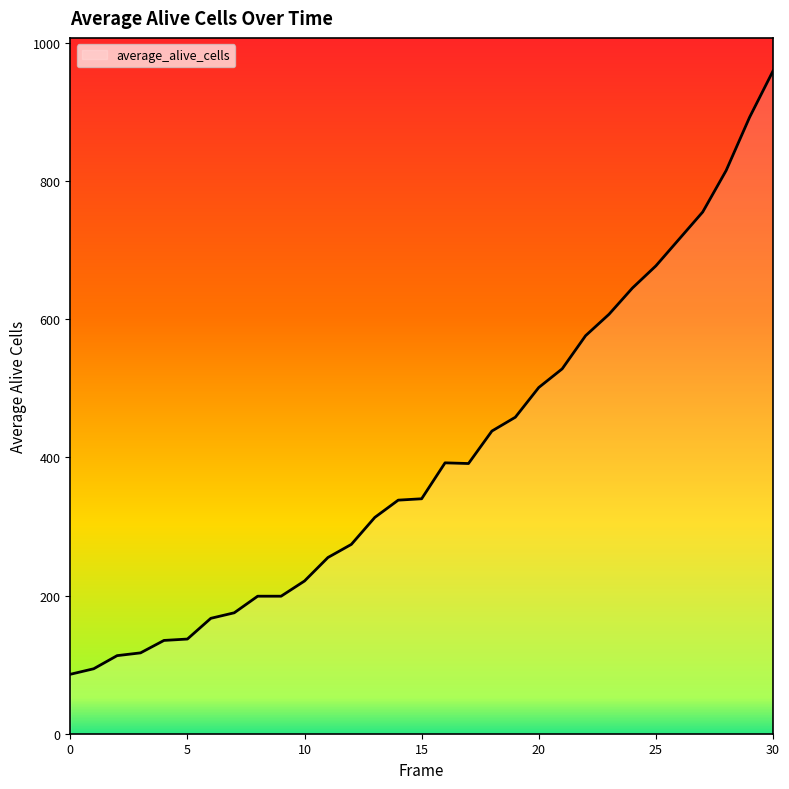

What is the minimum value shown in the chart?

86